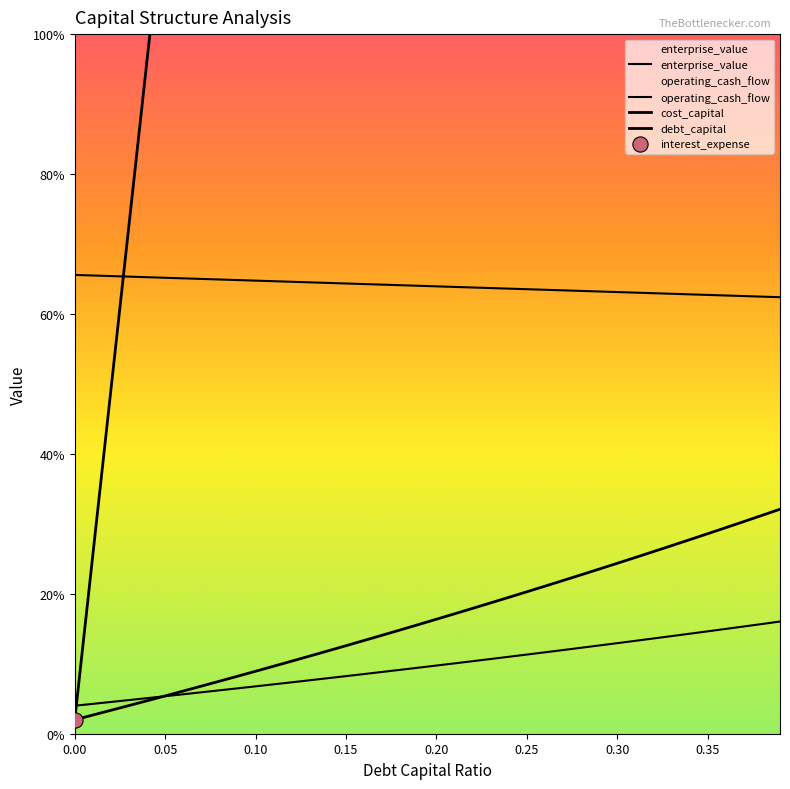

Is the value of enterprise_value at 0.16 greater than the value of interest_expense at 0.04?

Yes